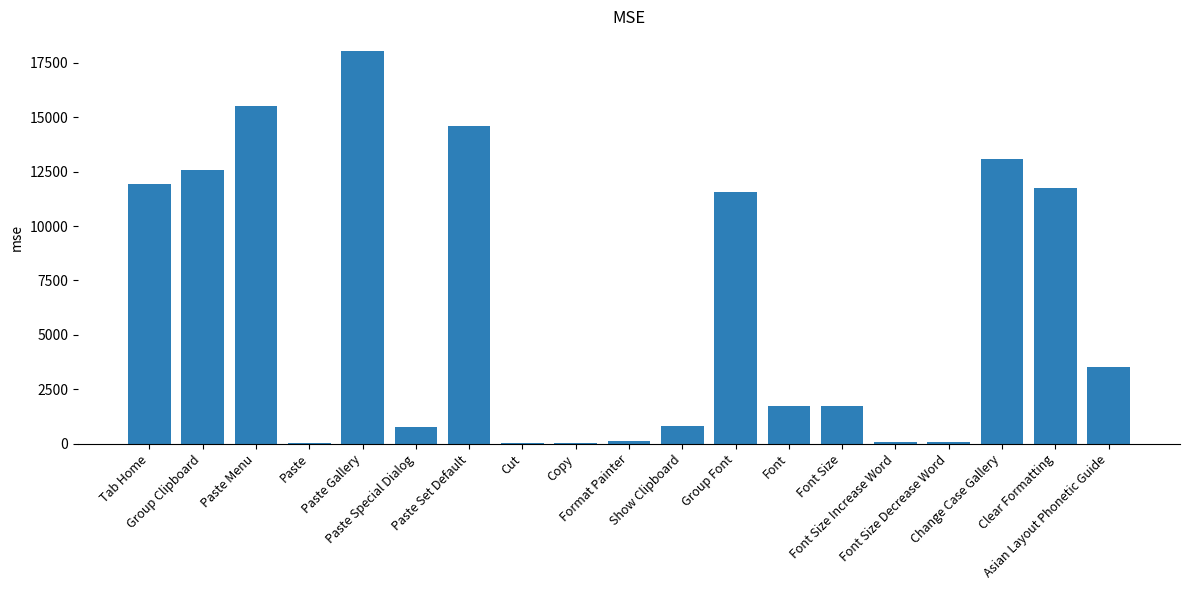

What is the sum of all values?

117888